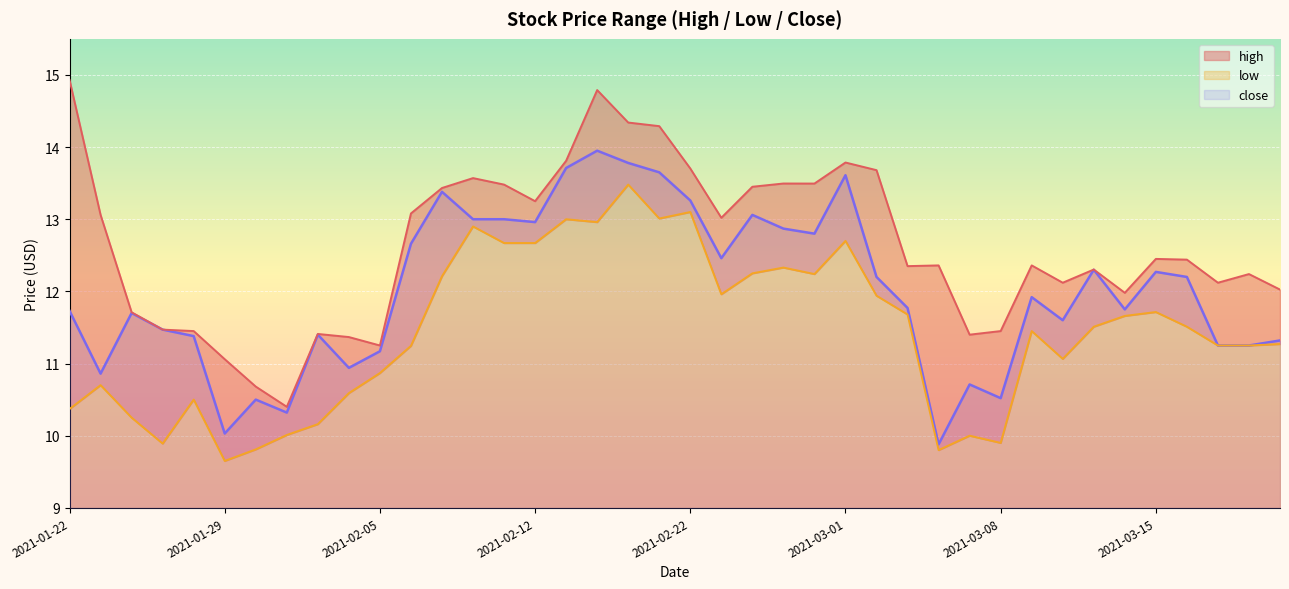

True or false: close and high intersect in this chart.

False